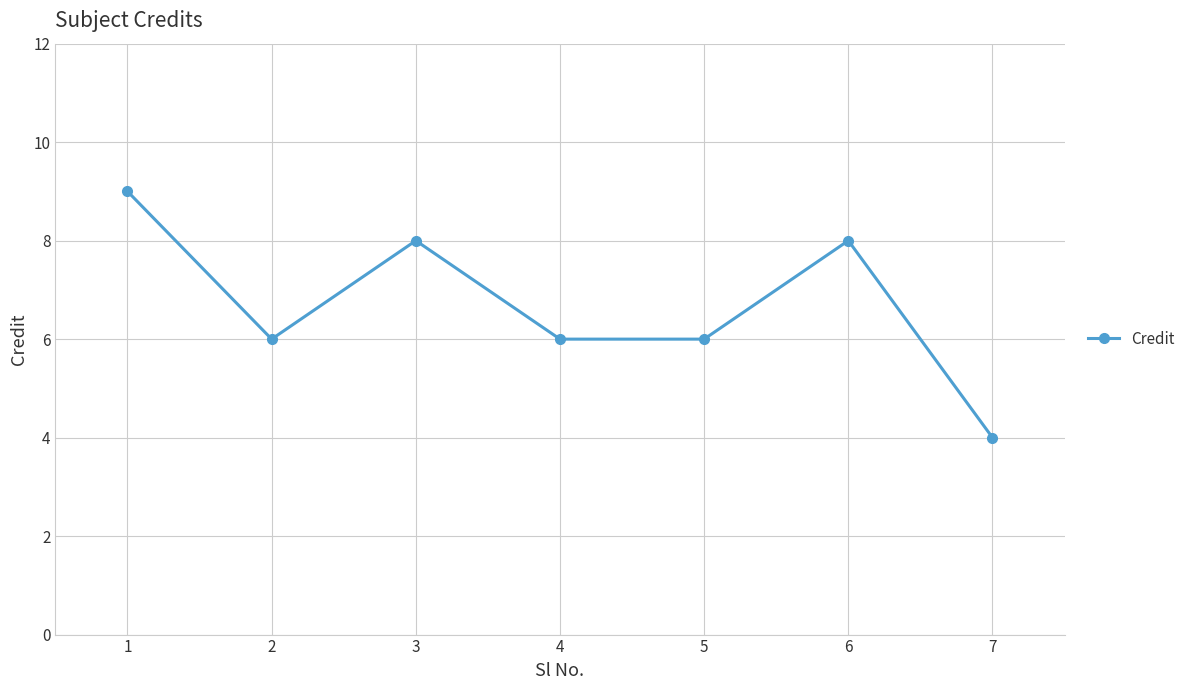

Which has a higher value, 1 or 2?

1